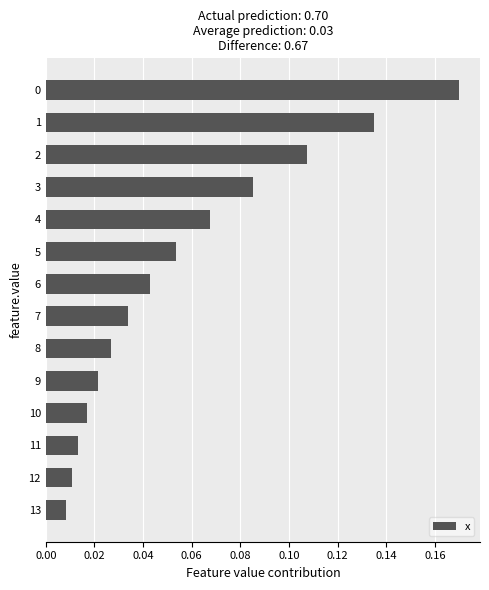

The chart shows a value of 0.2 at 1. True or false?

False